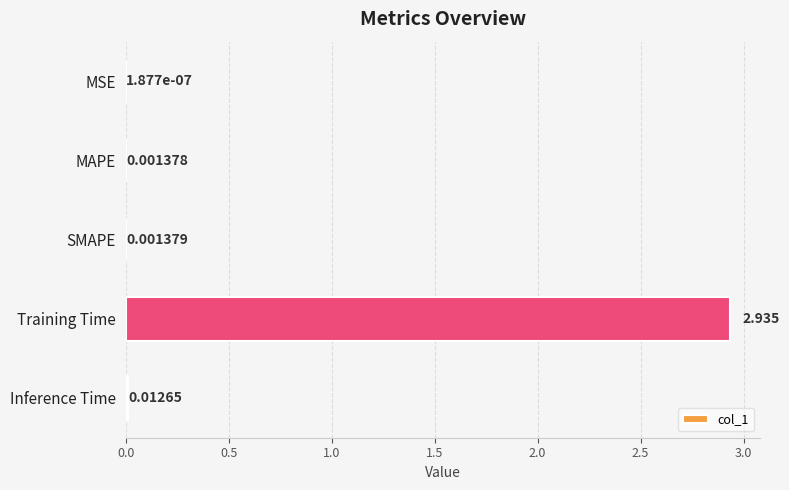

At which category does the chart reach its peak across all series?

Training Time